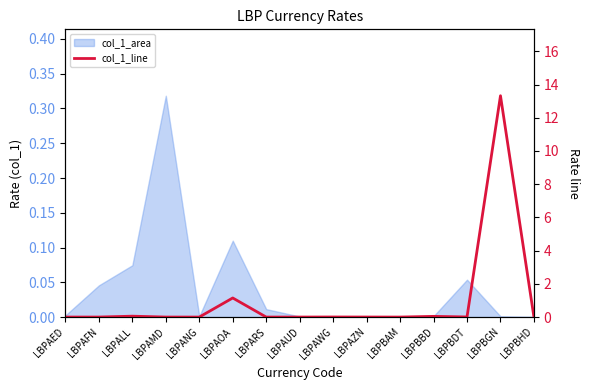

What is the label of the 14th point from the left?

LBPBGN